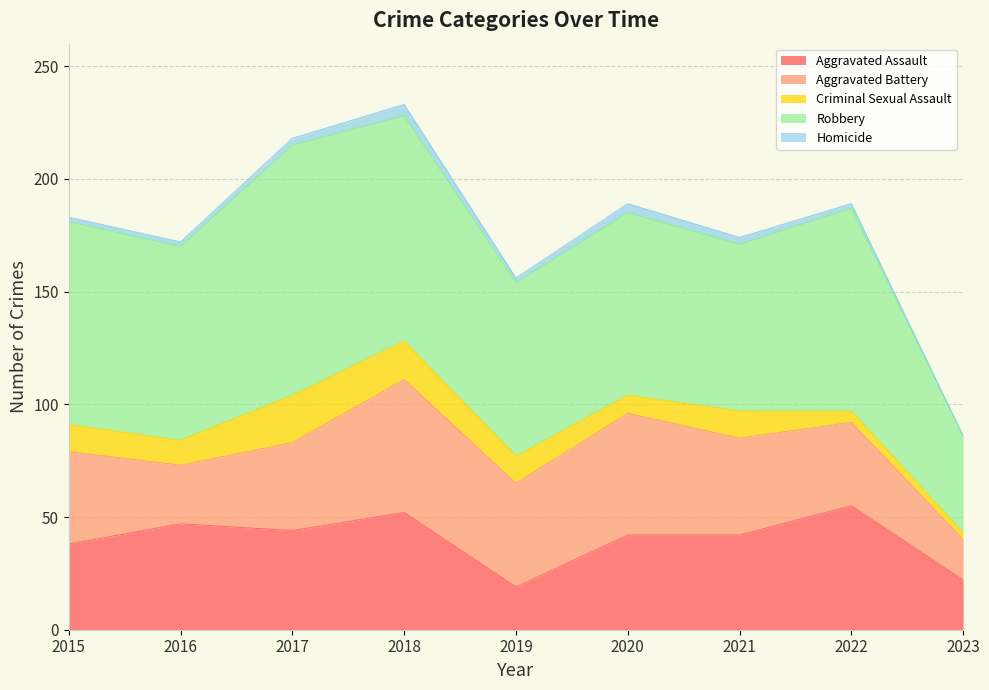

What is the greatest value displayed?

111